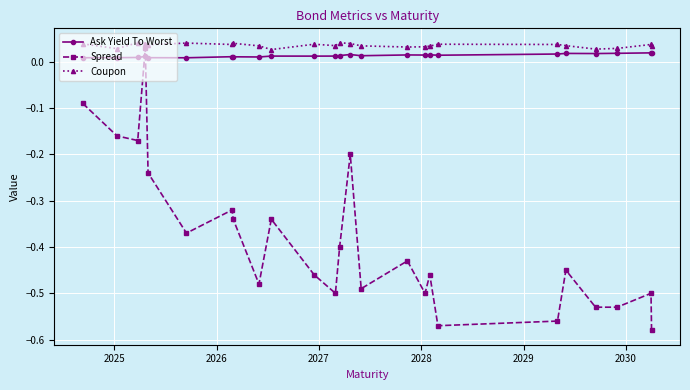

Does the chart display data point markers on the line(s)?

Yes